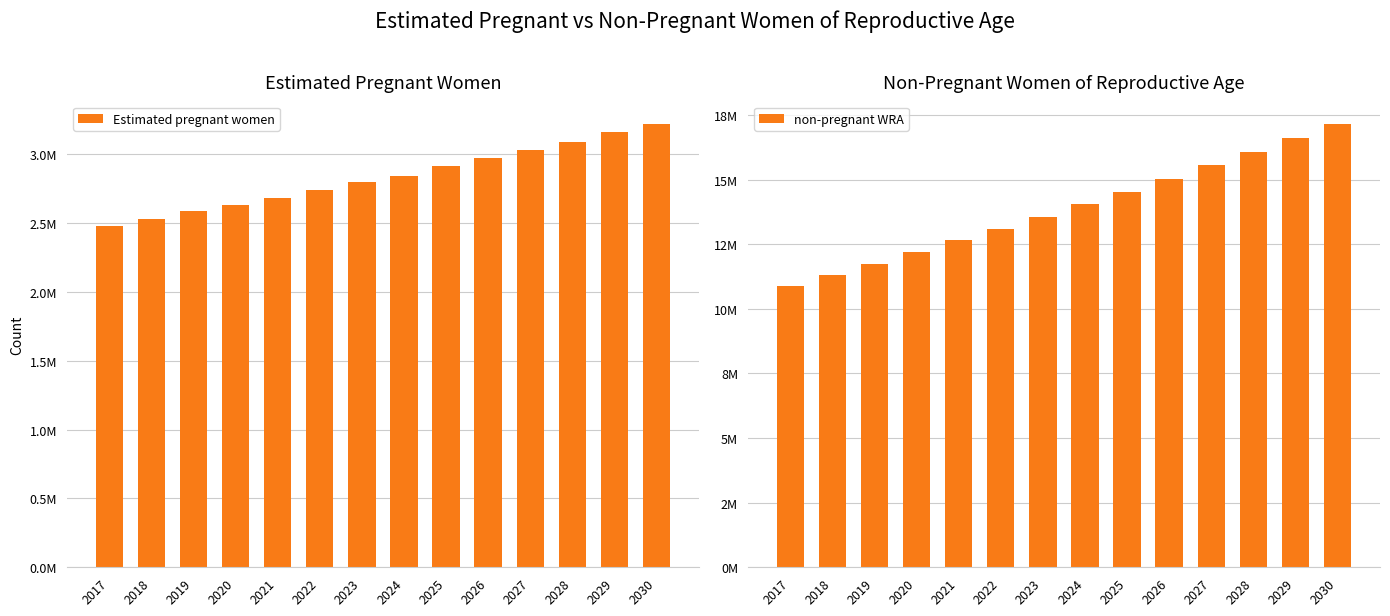

Reading left to right, list all the values displayed in this chart.

Estimated pregnant women: 2017=2480858.6	2018=2527889.1	2019=2586677.2	2020=2633707.7	2021=2680738.2	2022=2739526.3	2023=2798314.4	2024=2845344.9	2025=2915890.7	2026=2974678.8	2027=3033466.9	2028=3092255.0	2029=3162800.8	2030=3221588.9
non-pregnant WRA: 2017=10889222.4	2018=11314876.9	2019=11742062.8	2020=12188008.3	2021=12645913.8	2022=13098634.7	2023=13560643.6	2024=14048879.1	2025=14530354.3	2026=15032265.2	2027=15550202.1	2028=16082325.0	2029=16613455.2	2030=17165139.1